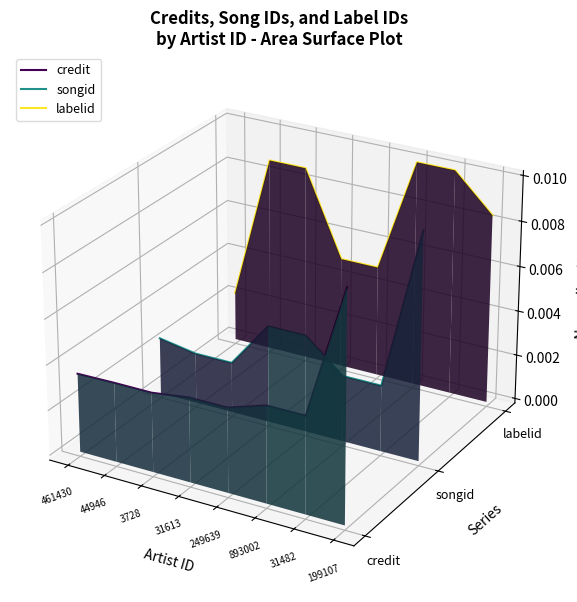

What are all the series names shown in the legend?

credit, songid, labelid